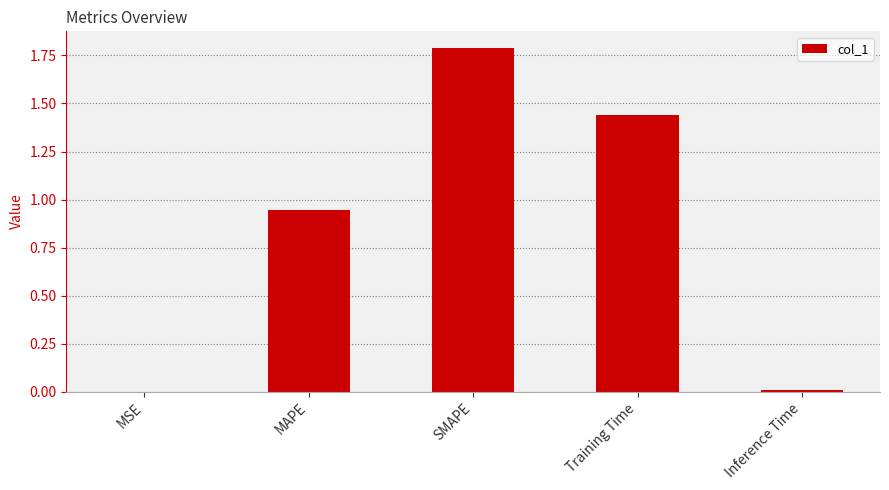

What is the sum of all values?

4.2